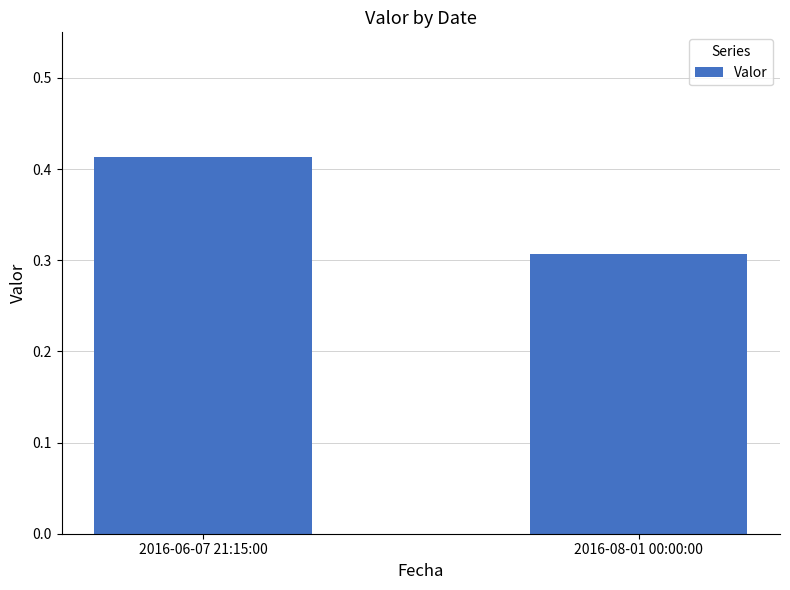

List the labels in order of value, largest first.

2016-06-07 21:15:00, 2016-08-01 00:00:00